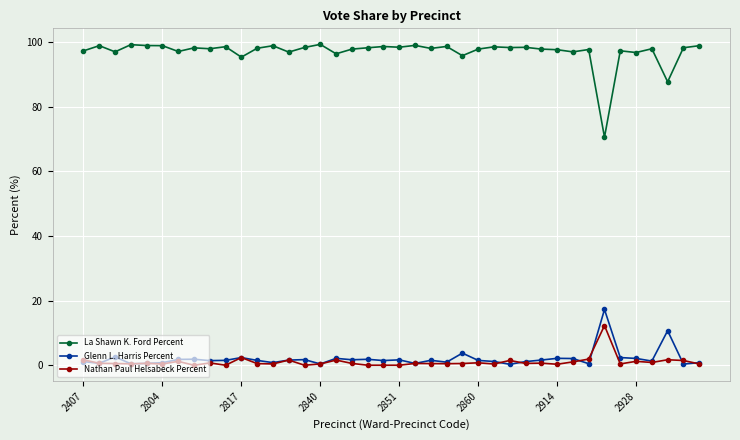

At how many categories does at least one series exceed 38?

40